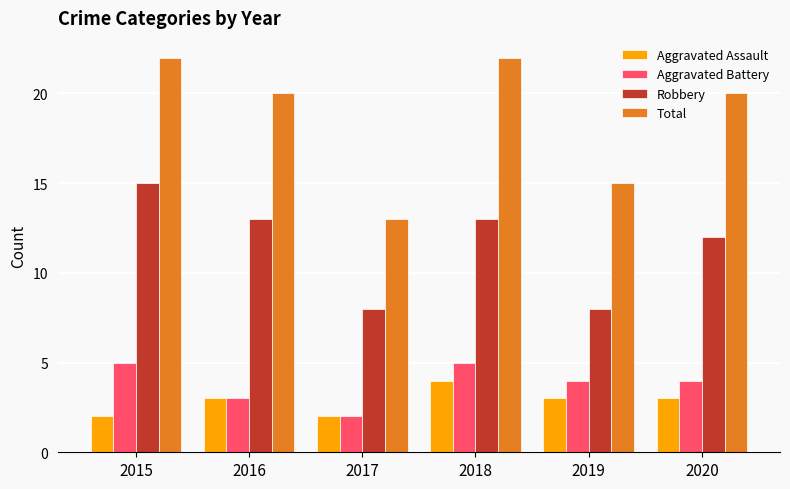

How many distinct data groups are displayed?

4